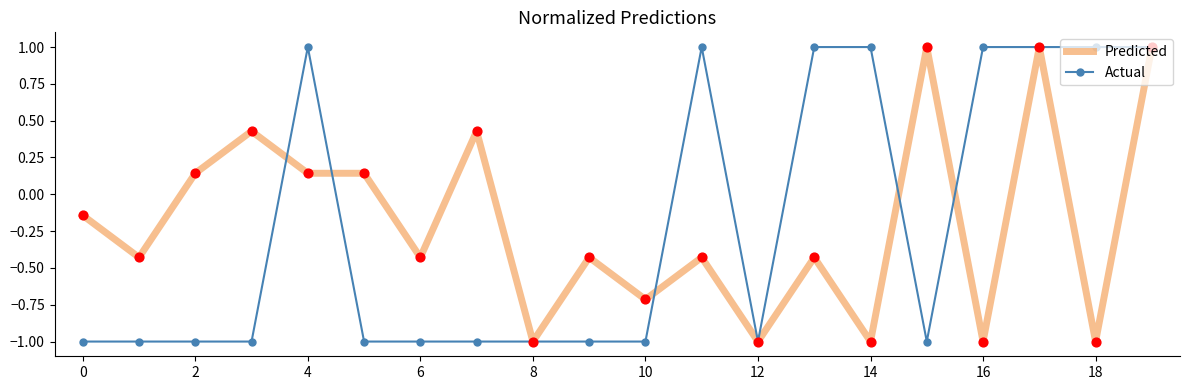

What is the maximum value shown in the chart?

1.0